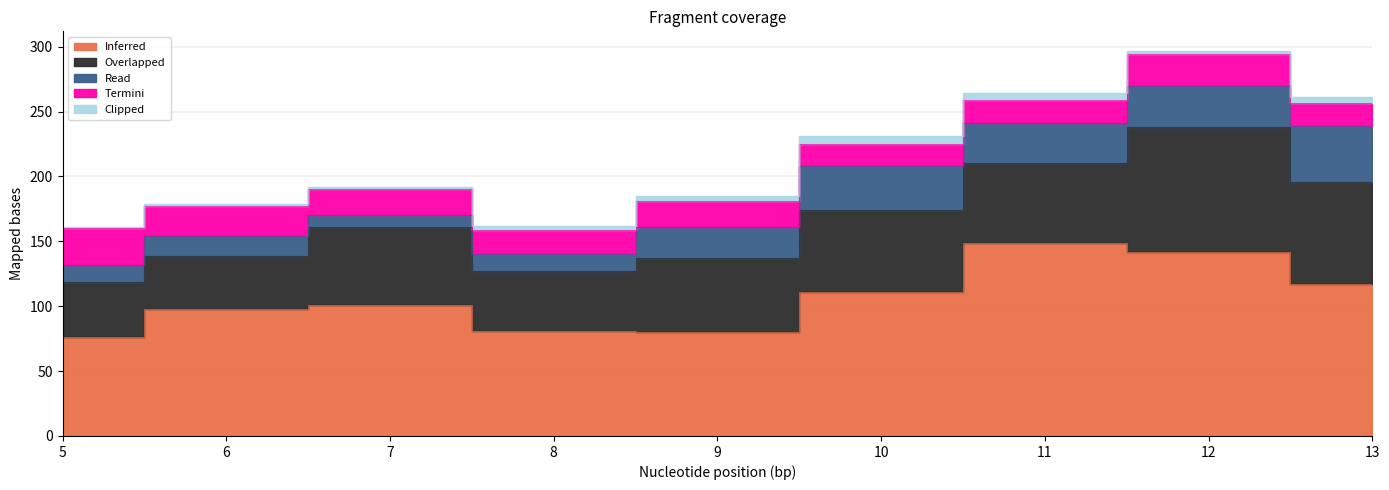

What is the value of the Clipped point at the 3rd from the left?

2